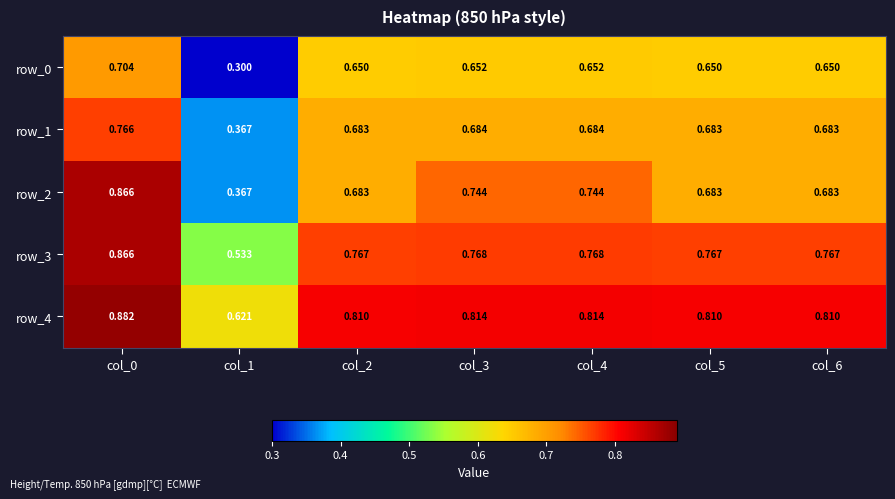

Is the value of row_2 at col_0 greater than the value of row_0 at col_3?

Yes